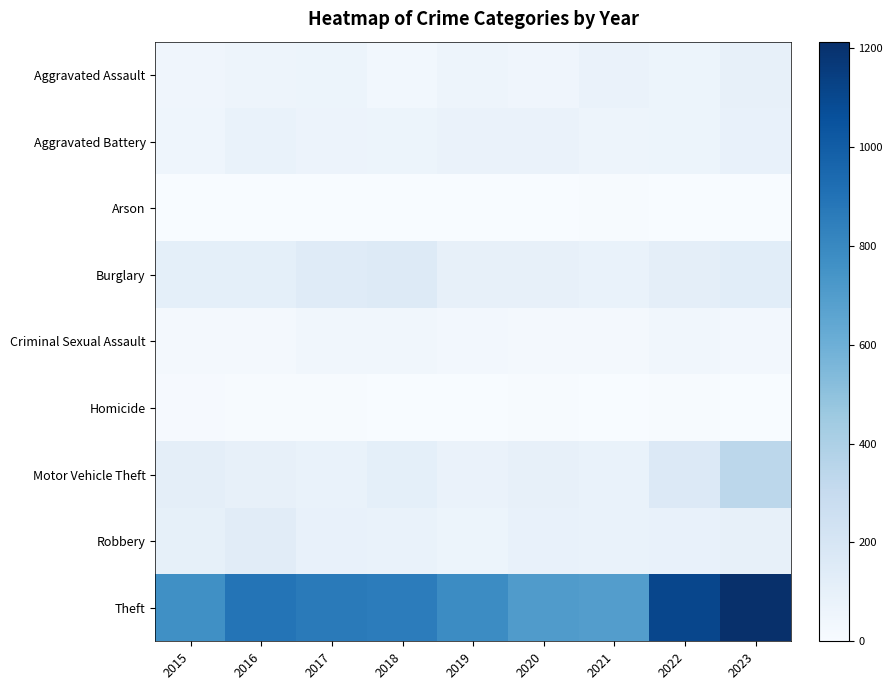

Reading right to left, list all the values displayed in this chart.

Aggravated Assault: 2023=98	2022=66	2021=77	2020=51	2019=60	2018=37	2017=65	2016=57	2015=51
Aggravated Battery: 2023=94	2022=64	2021=61	2020=78	2019=77	2018=65	2017=71	2016=85	2015=55
Arson: 2023=2	2022=4	2021=8	2020=4	2019=2	2018=3	2017=1	2016=1	2015=1
Burglary: 2023=131	2022=114	2021=81	2020=99	2019=96	2018=154	2017=144	2016=111	2015=110
Criminal Sexual Assault: 2023=33	2022=39	2021=27	2020=24	2019=31	2018=41	2017=38	2016=23	2015=26
Homicide: 2023=3	2022=7	2021=2	2020=6	2019=0	2018=1	2017=5	2016=8	2015=12
Motor Vehicle Theft: 2023=340	2022=162	2021=82	2020=97	2019=77	2018=112	2017=83	2016=99	2015=116
Robbery: 2023=95	2022=93	2021=84	2020=93	2019=65	2018=84	2017=91	2016=133	2015=100
Theft: 2023=1213	2022=1105	2021=692	2020=702	2019=784	2018=855	2017=863	2016=894	2015=766